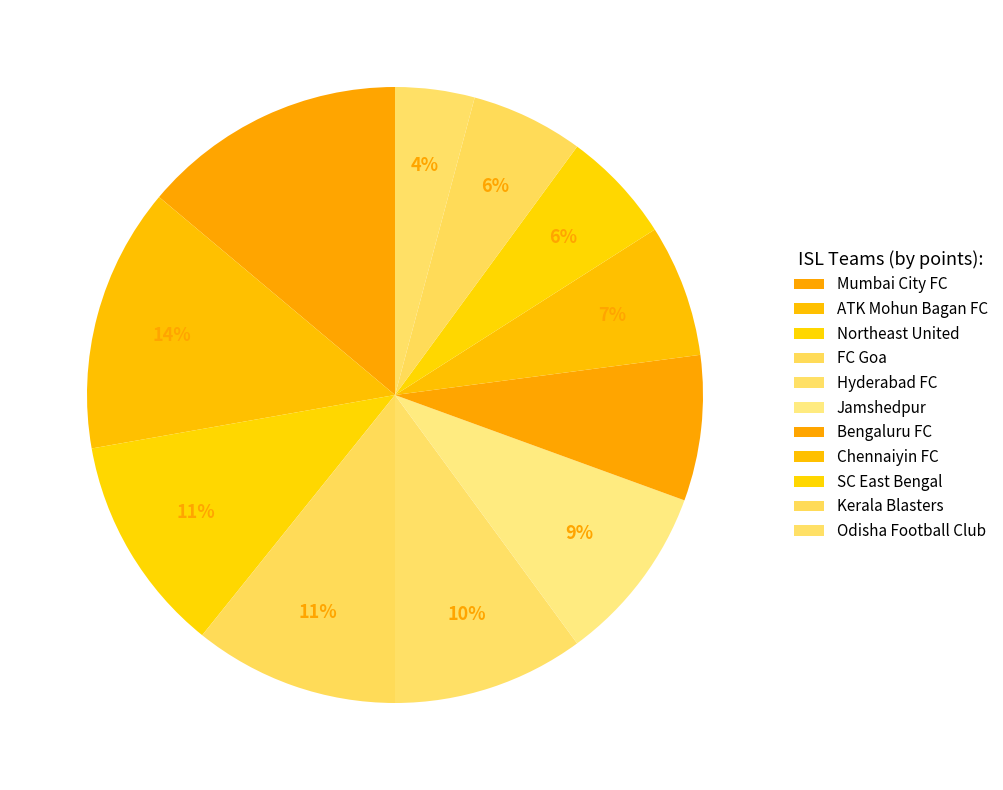

To the nearest percent, what is the difference between the largest and smallest slice percentages?

10%